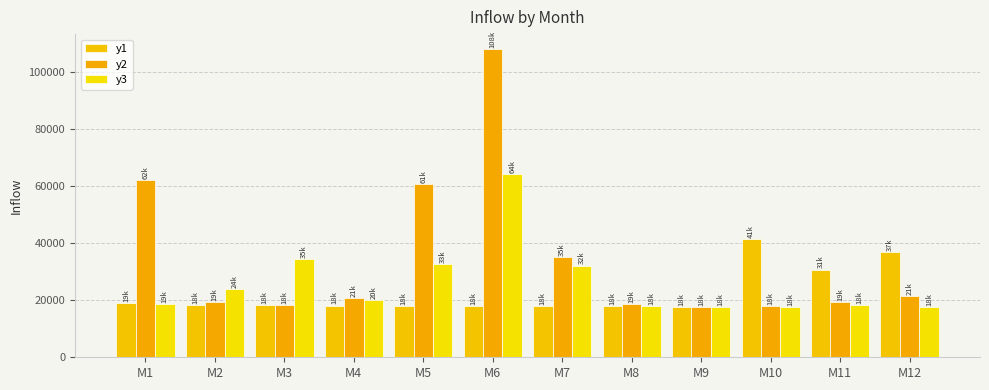

Rank the series by their average value, from lowest to highest.

y1, y3, y2